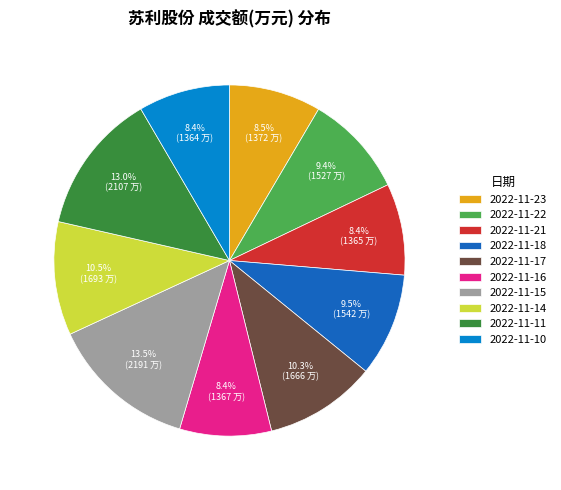

To the nearest percent, what percentage of the pie is 2022-11-10?

8%